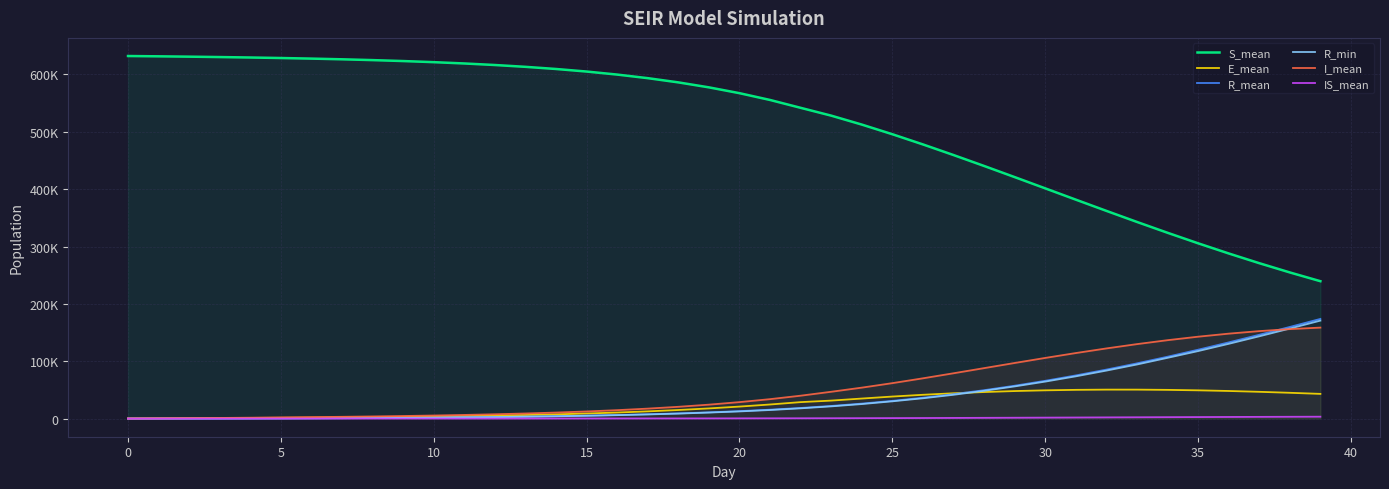

What are all the series names shown in the legend?

S_mean, E_mean, R_mean, R_min, I_mean, IS_mean